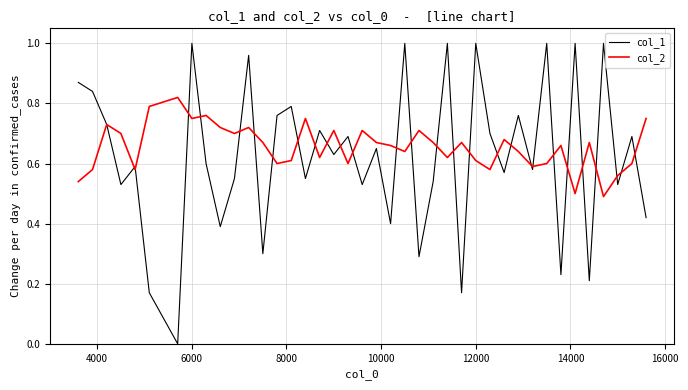

Rank the series by their maximum value, from highest to lowest.

col_1, col_2